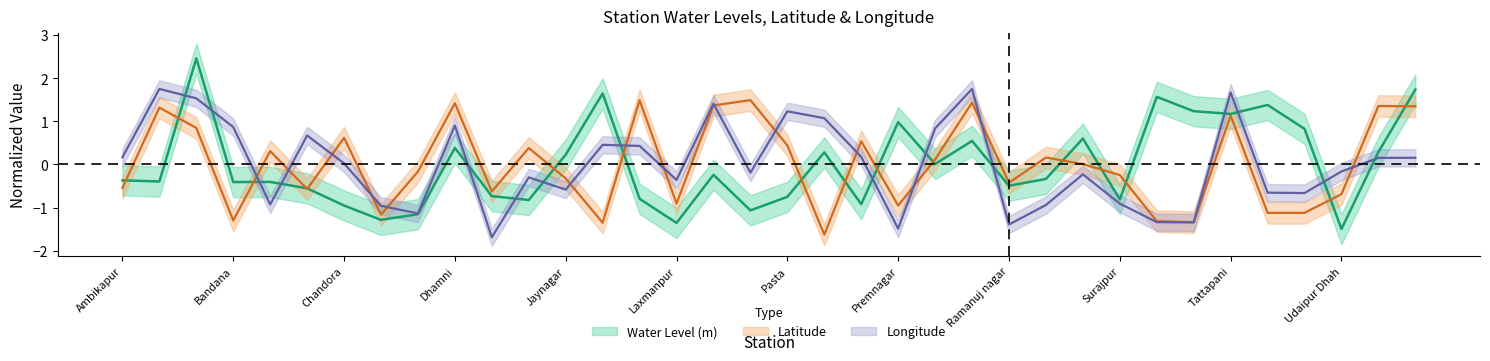

What are all the series names shown in the legend?

Water Level (m), Latitude, Longitude